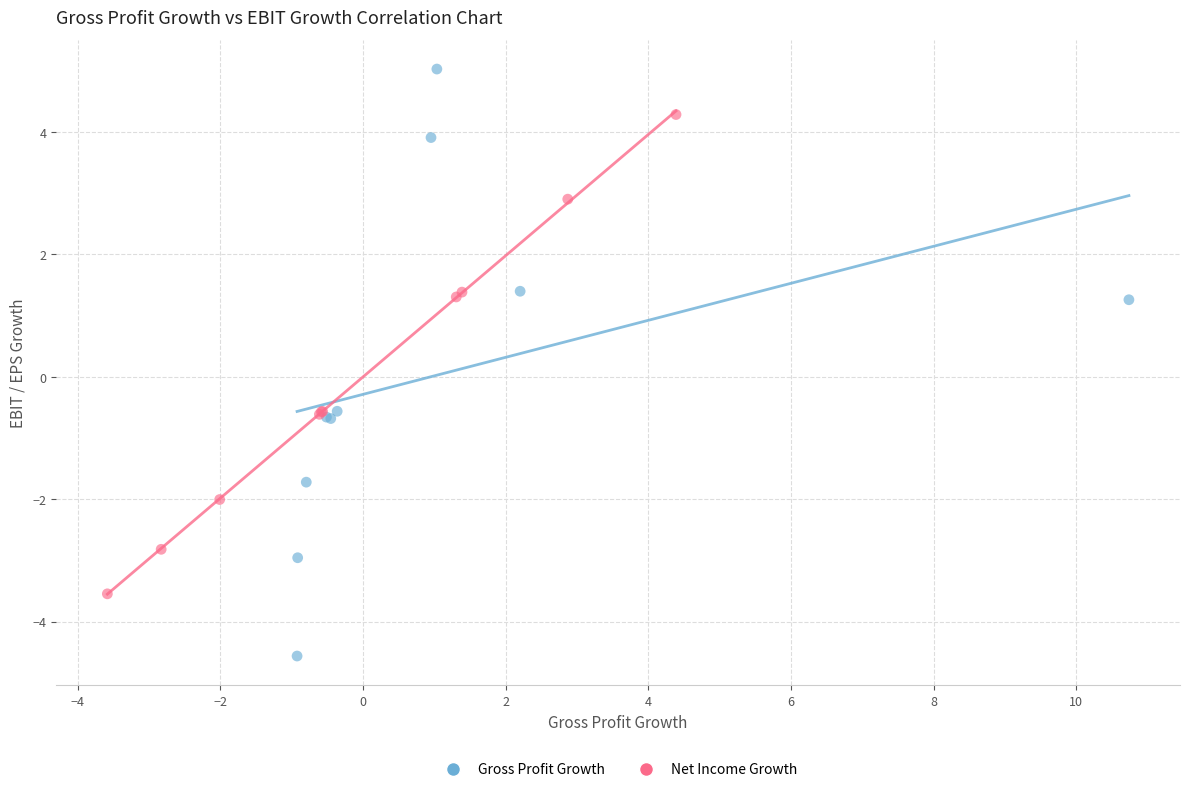

What are all the series names shown in the legend?

Gross Profit Growth, Net Income Growth